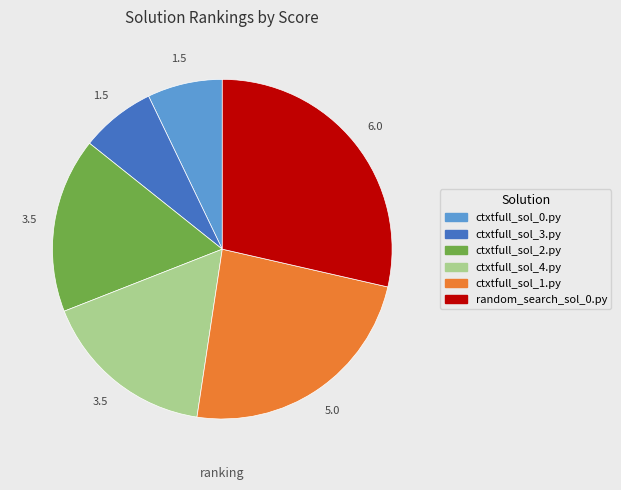

True or false: ctxtfull_sol_4.py accounts for 6% of the total.

False